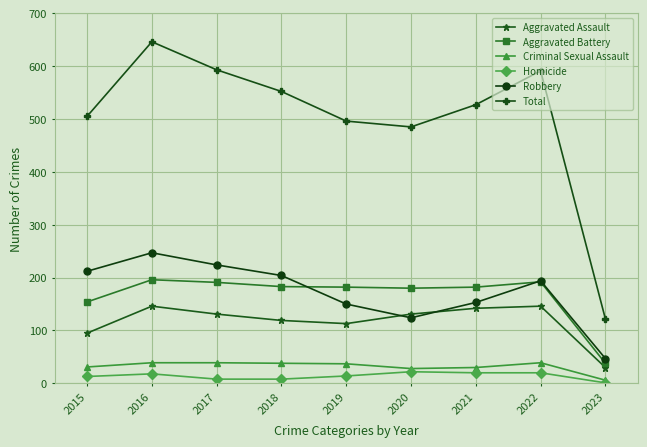

True or false: Total and Aggravated Battery intersect in this chart.

False